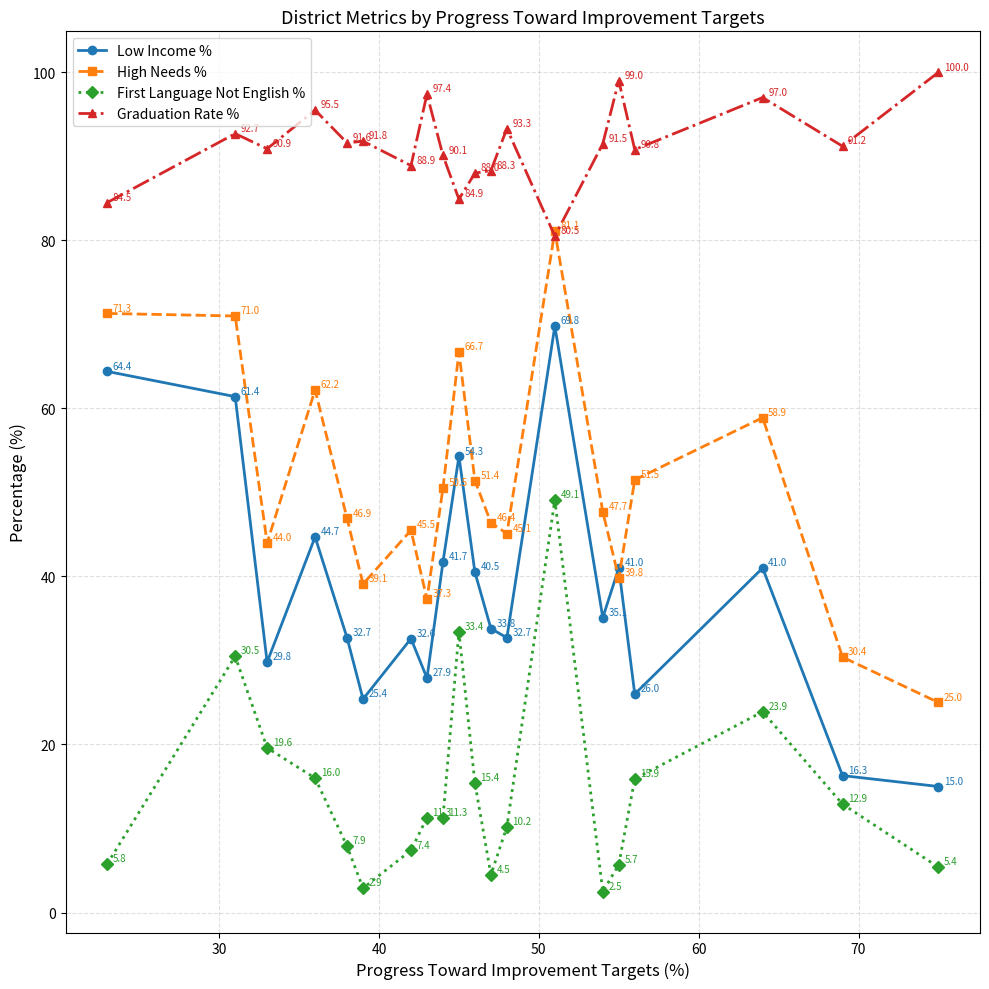

What is the minimum value shown in the chart?

2.5